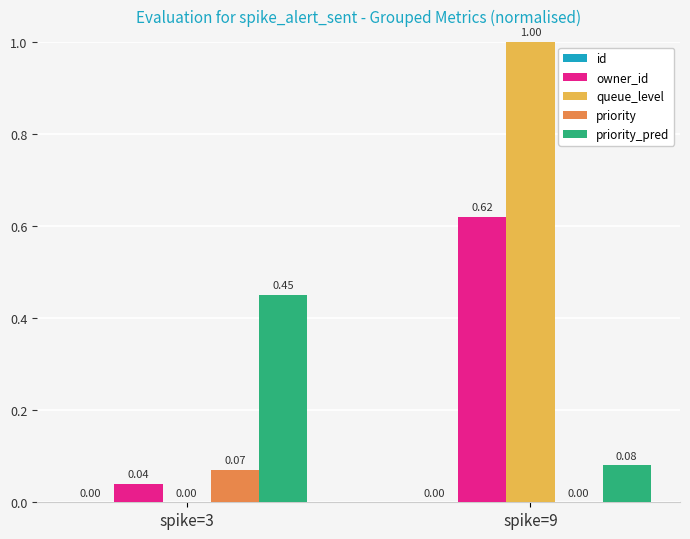

Which series changed the most between spike=3 and spike=9?

queue_level